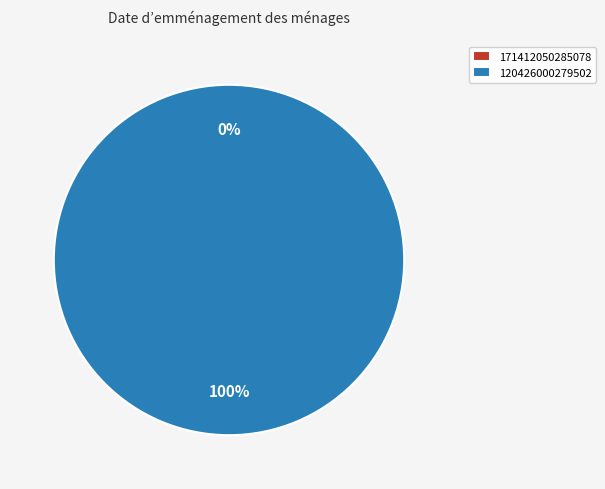

How many segments does this pie chart have?

2